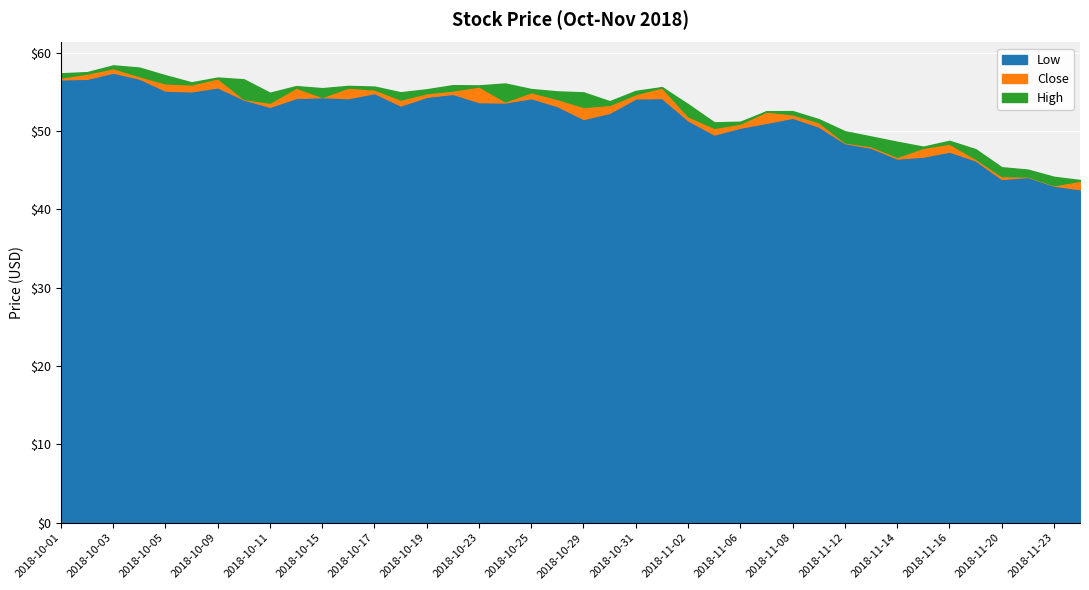

True or false: Low and High cross at least once.

False